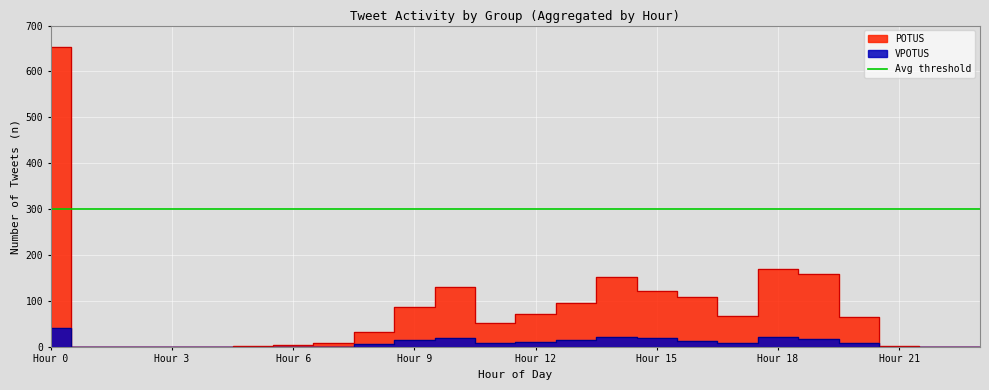

Where is POTUS nearest to the value 193?

18